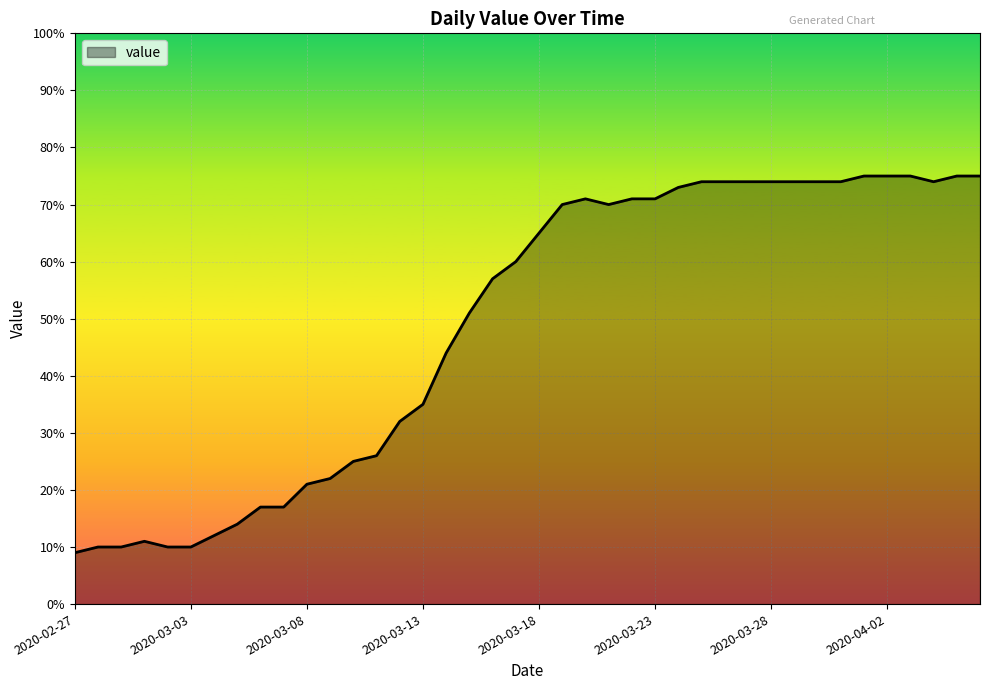

What is the greatest value displayed?

75